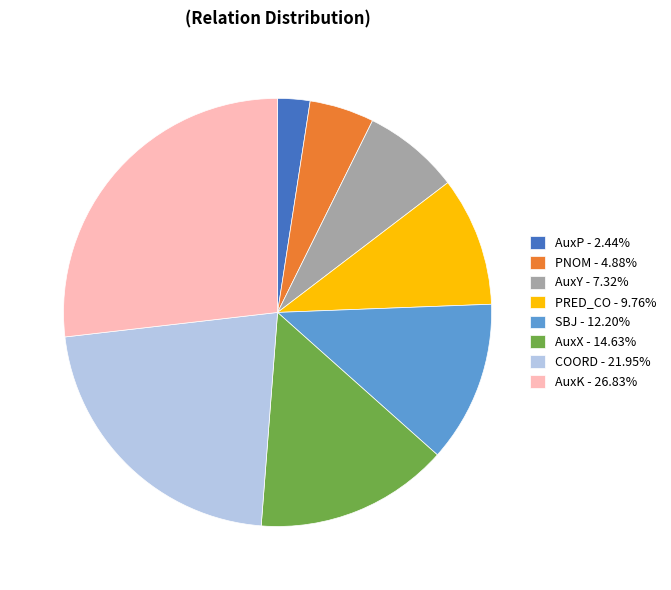

Approximately how many times larger is the value at PRED_CO - 9.76% compared to PNOM - 4.88%?

2.0